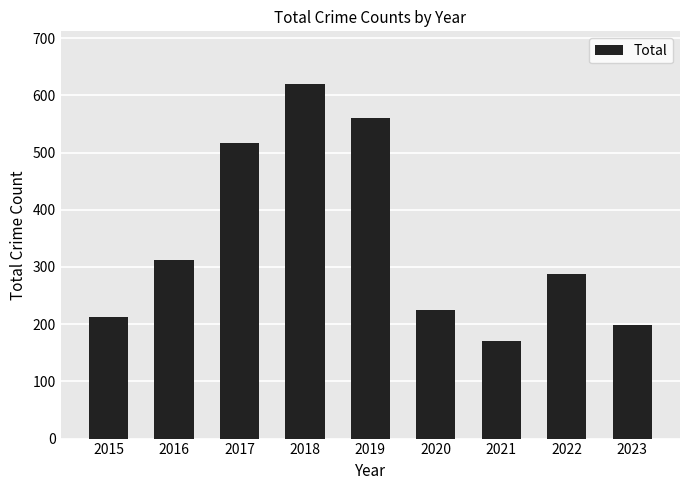

Reading left to right, what are all the values shown in this chart?

212	313	517	619	560	225	171	288	198